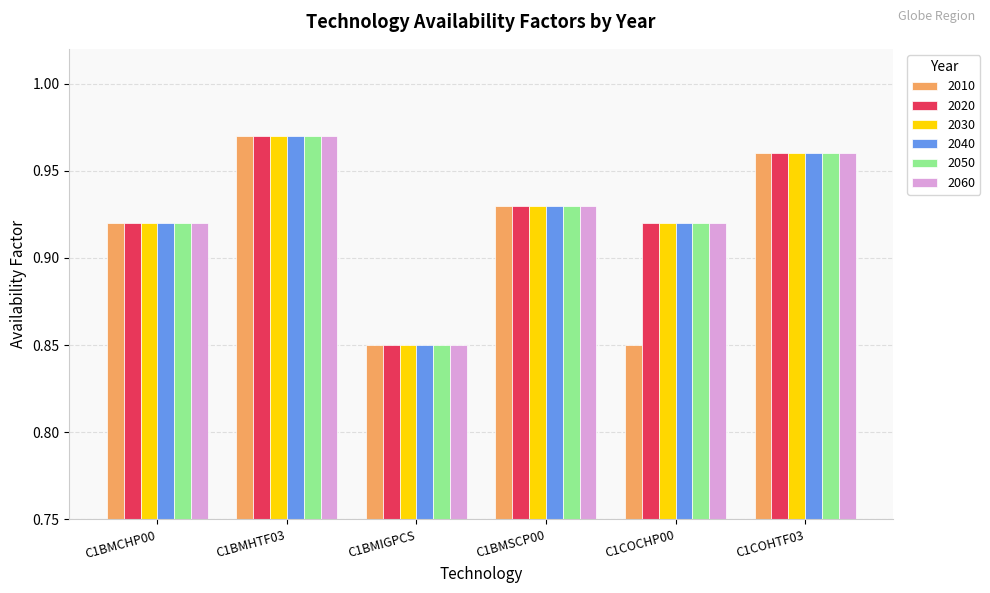

Is it true that 2020 equals 1.2 at C1BMIGPCS?

False